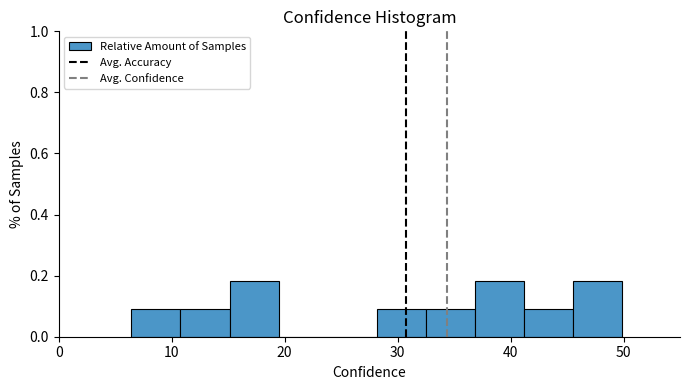

Reading left to right, list every bar in this chart as the range it spans on the x-axis followed by its height. Neither the bar edges nor the heights are printed on the chart, so give them approximately, as read against the axes.

6 to 11: 0.10
11 to 15: 0.10
15 to 19: 0.18
19 to 24: 0
24 to 28: 0
28 to 33: 0.10
33 to 37: 0.10
37 to 41: 0.18
41 to 46: 0.10
46 to 50: 0.18